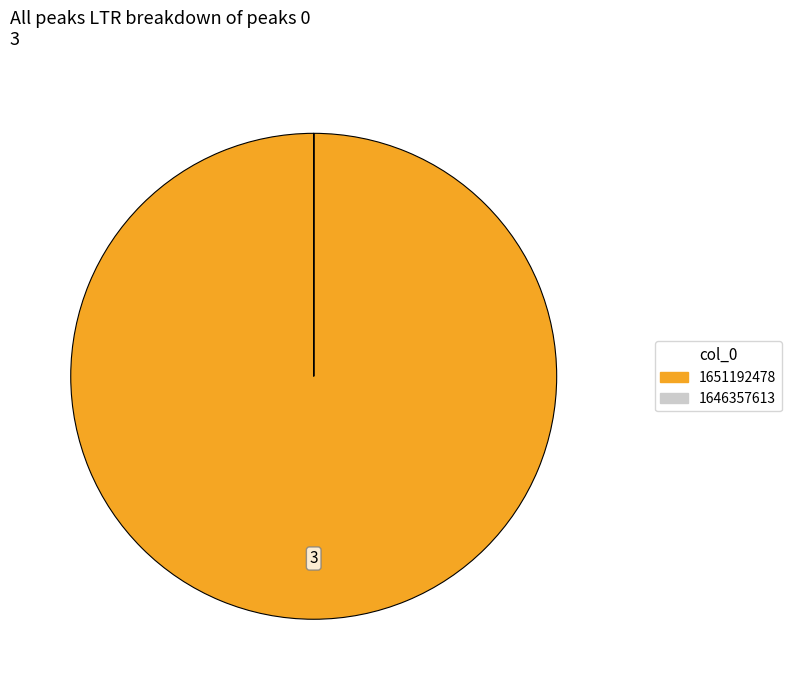

Is there any slice that represents more than half of the pie?

Yes